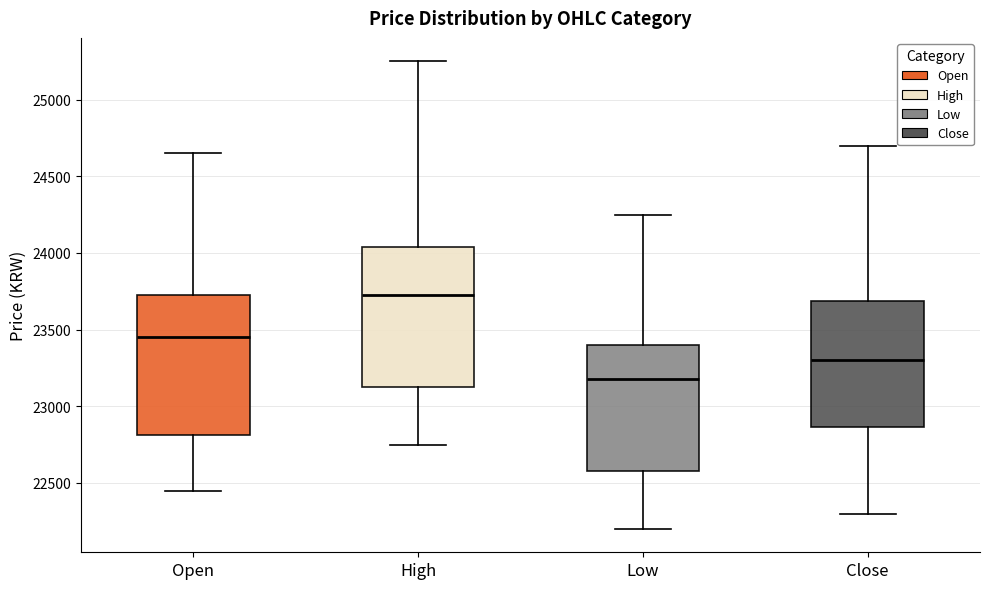

Reading left to right, transcribe this box plot: for each box, give where its median line is, the range the box spans, and where its two whiskers end, as read against the y-axis. The values are not printed on the chart, so give them approximately, as read against the axis.

Open: median 23450, box 22800 to 23750, whiskers 22450 to 24650
High: median 23750, box 23150 to 24050, whiskers 22750 to 25250
Low: median 23200, box 22600 to 23400, whiskers 22200 to 24250
Close: median 23300, box 22850 to 23700, whiskers 22300 to 24700